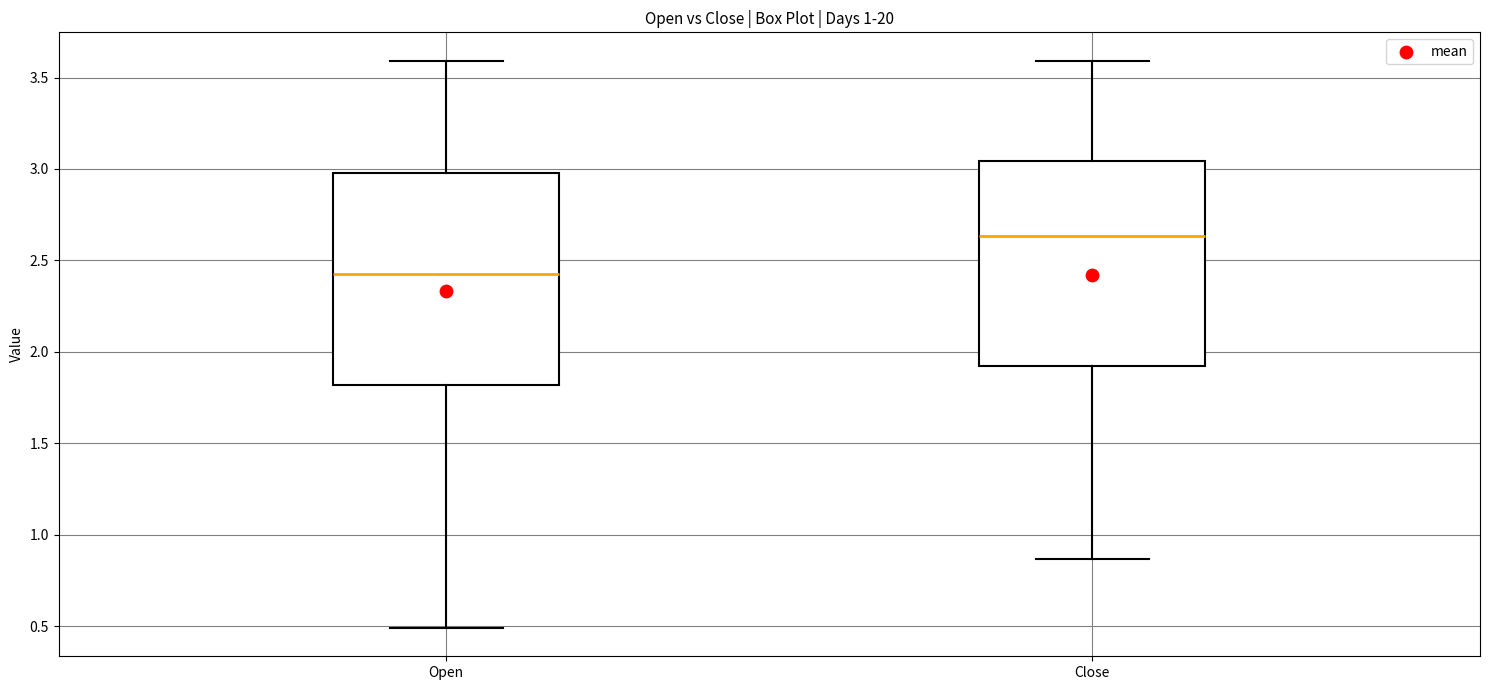

Where does the median line of the box for Open sit on the y-axis? The values are not printed on the chart, so give them approximately, as read against the axis.

2.40